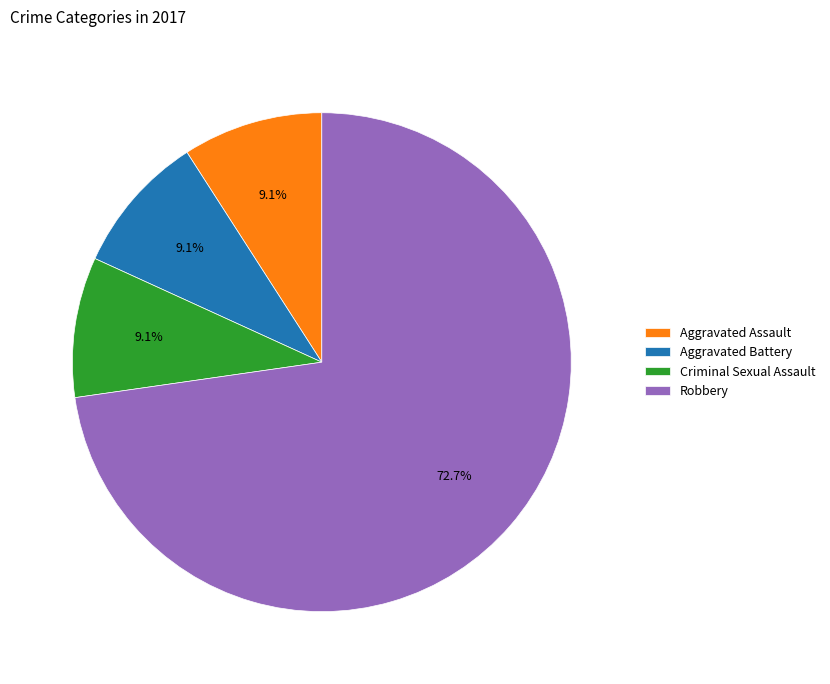

What is the ratio of the value at Aggravated Battery to the value at Aggravated Assault?

1.0